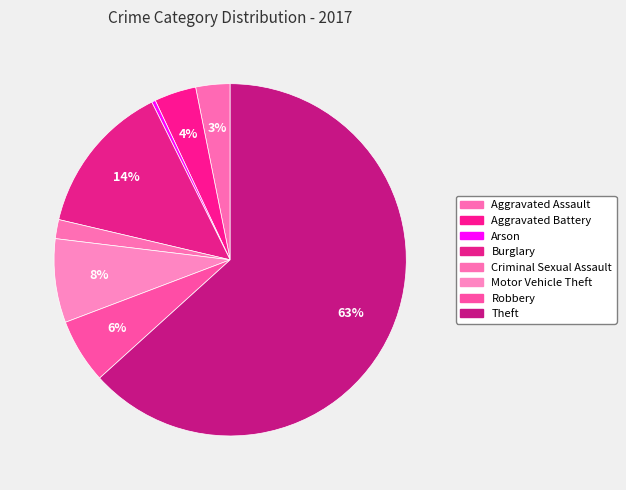

How many segments does this pie chart have?

8